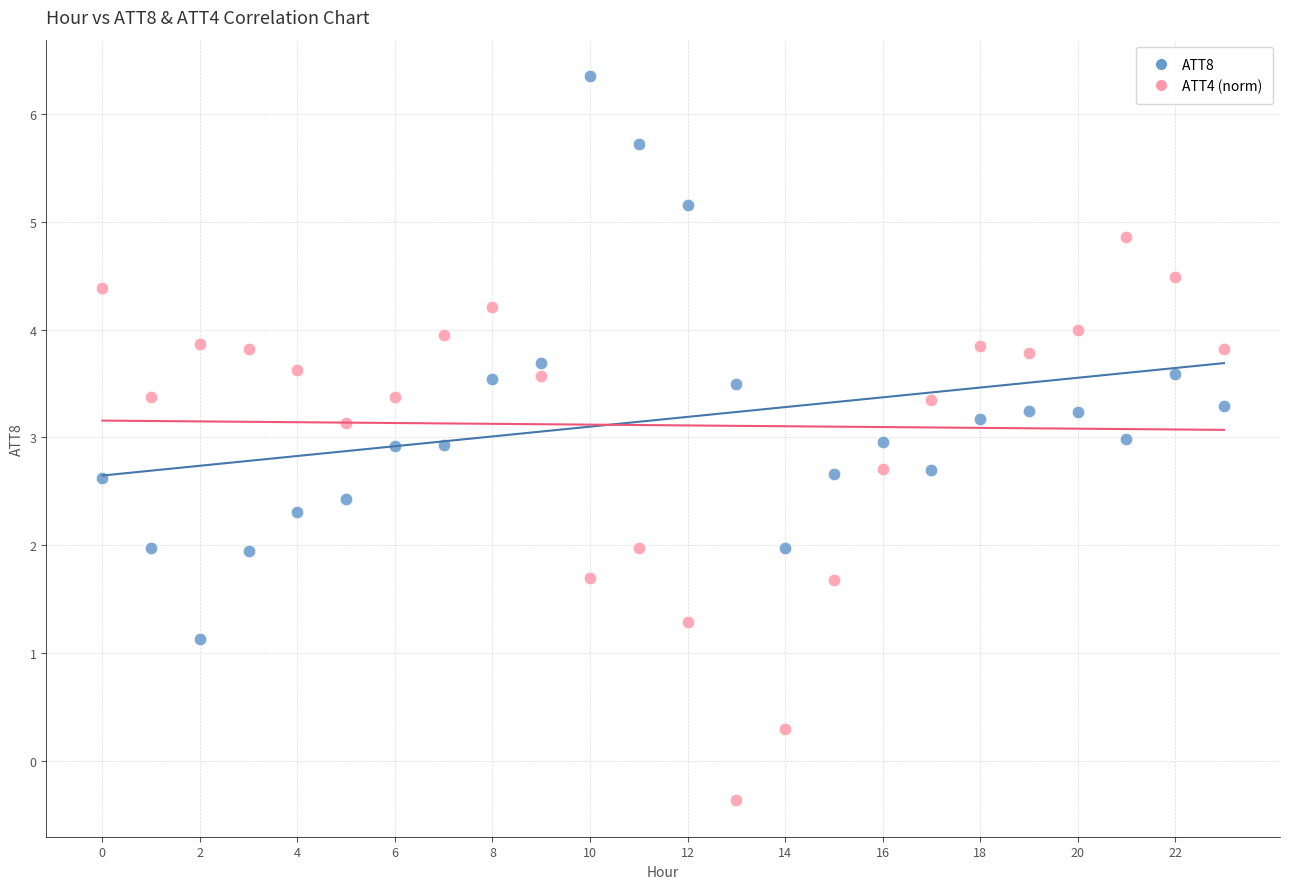

Which series contains the highest Y value?

ATT8